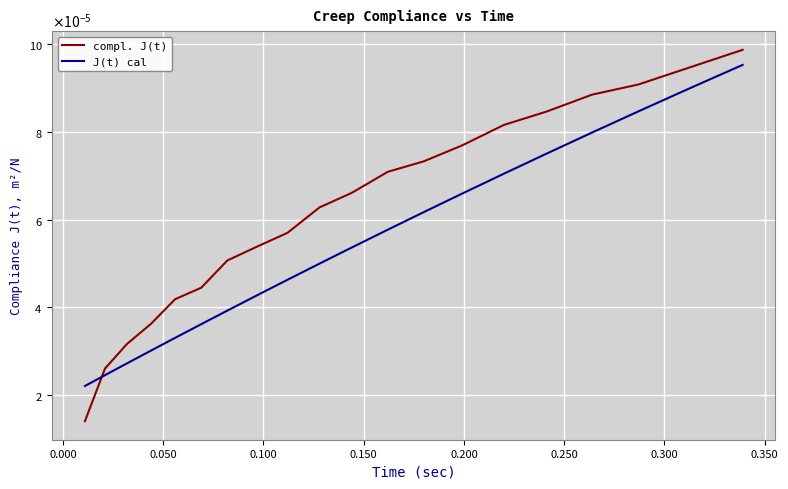

What are all the series names shown in the legend?

compl. J(t), J(t) cal